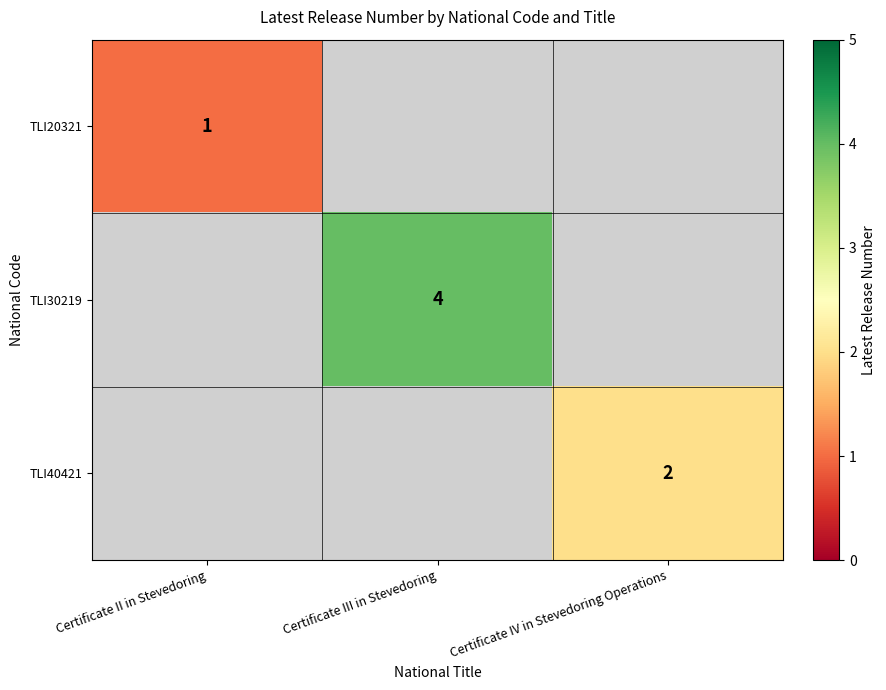

The value of TLI30219 at Certificate III in Stevedoring is 2. True or false?

False